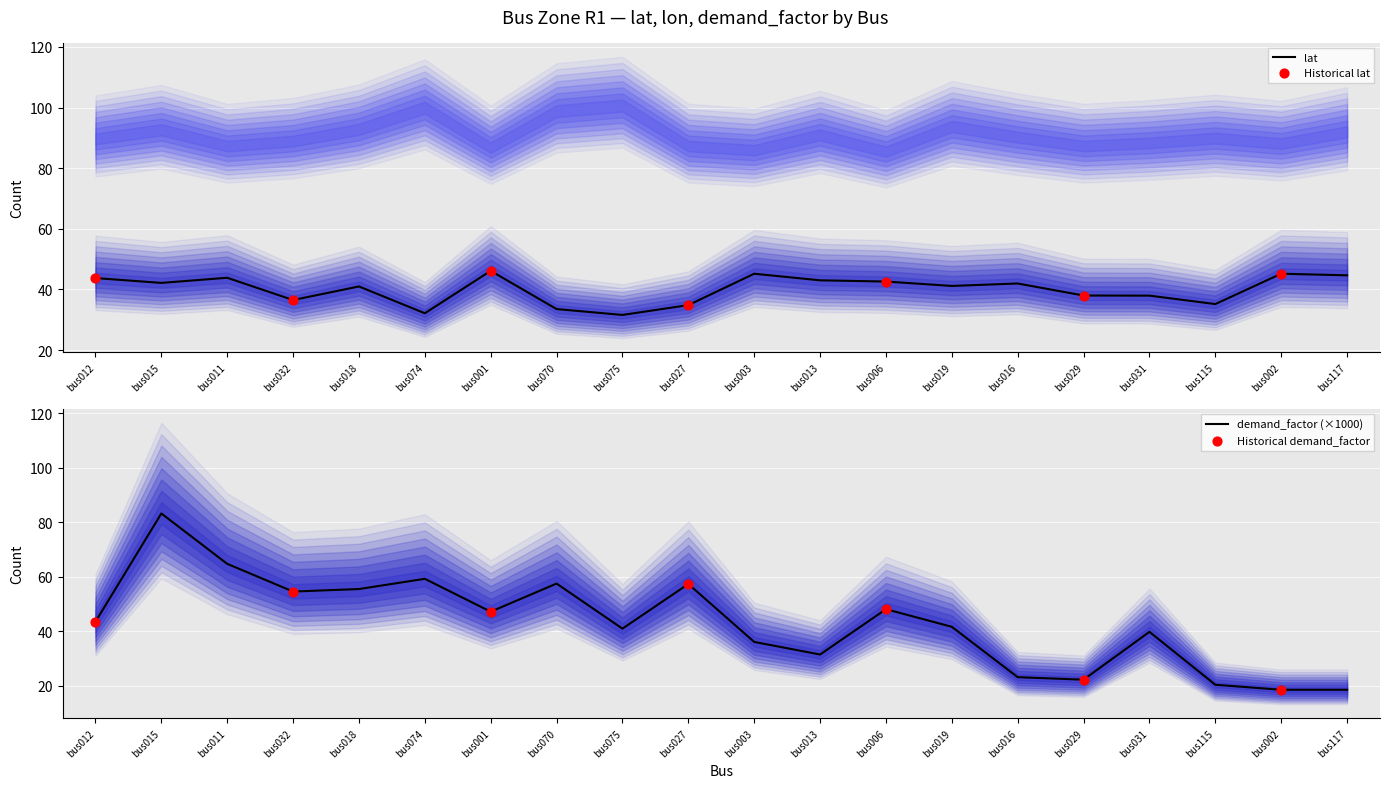

What are all the series names shown in the legend?

lat, demand_factor